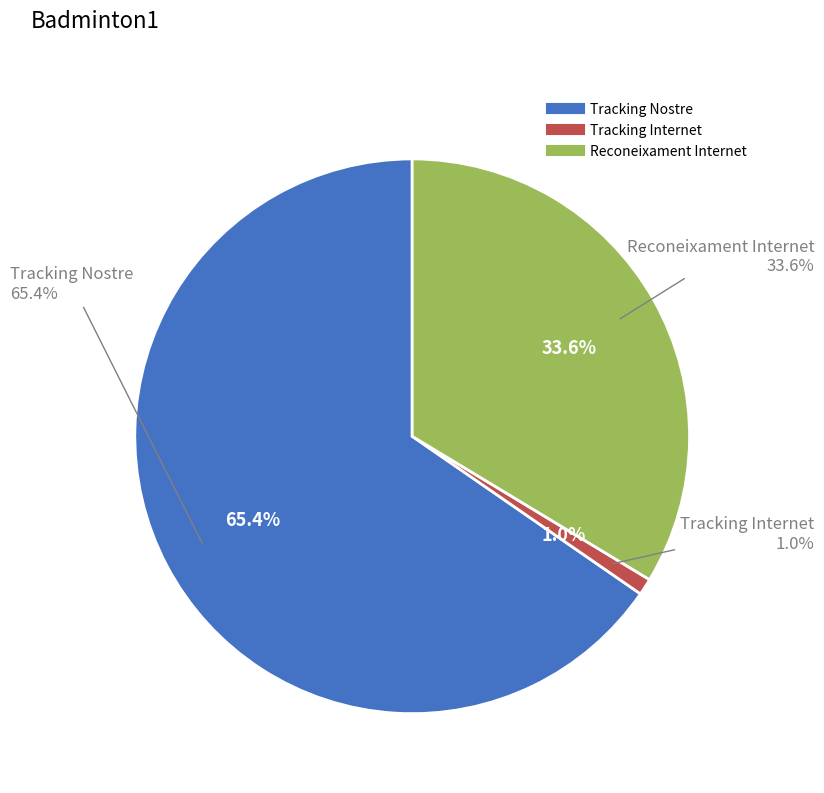

To the nearest percent, what is the combined percentage of Reconeixament Internet and Tracking Internet?

35%